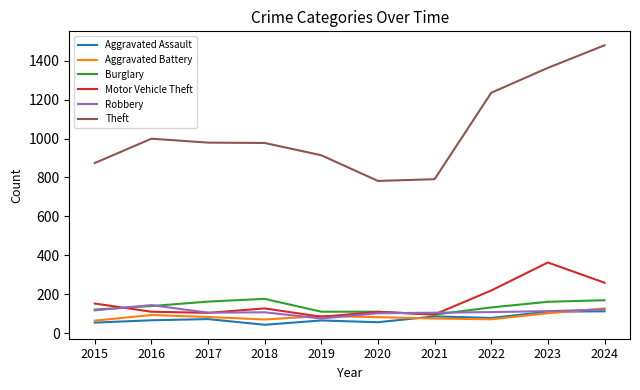

Is the value of Robbery at 2024 greater than the value of Theft at 2017?

No